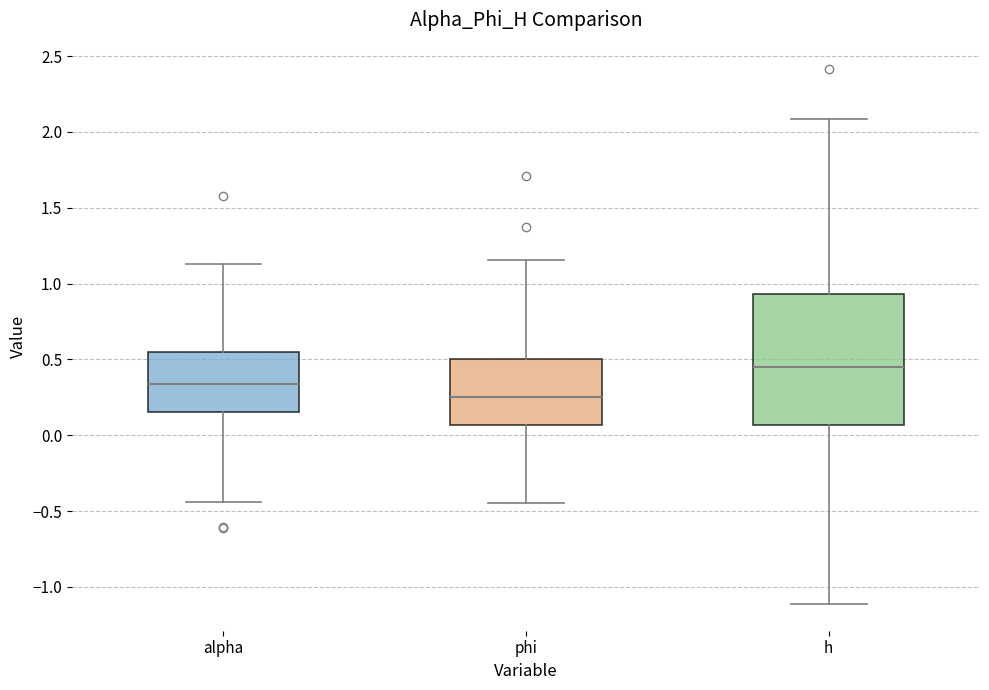

Reading left to right, transcribe this box plot: for each box, give where its median line is, the range the box spans, and where its two whiskers end, as read against the y-axis. The values are not printed on the chart, so give them approximately, as read against the axis.

alpha: median 0.35, box 0.15 to 0.55, whiskers -0.45 to 1.15
phi: median 0.25, box 0.05 to 0.50, whiskers -0.45 to 1.15
h: median 0.45, box 0.05 to 0.95, whiskers -1.10 to 2.10